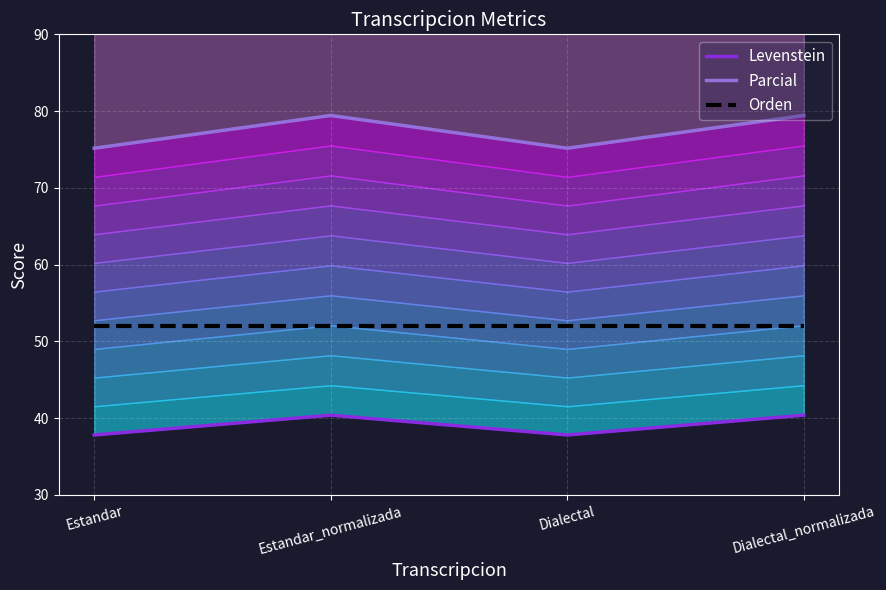

What is the difference between the Parcial values at Estandar and Estandar_normalizada?

4.3